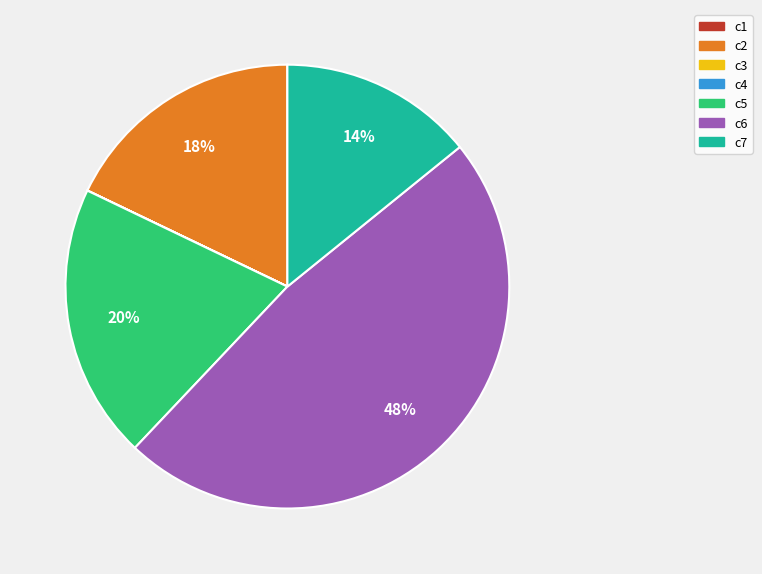

Which category has the biggest portion of the pie?

c6